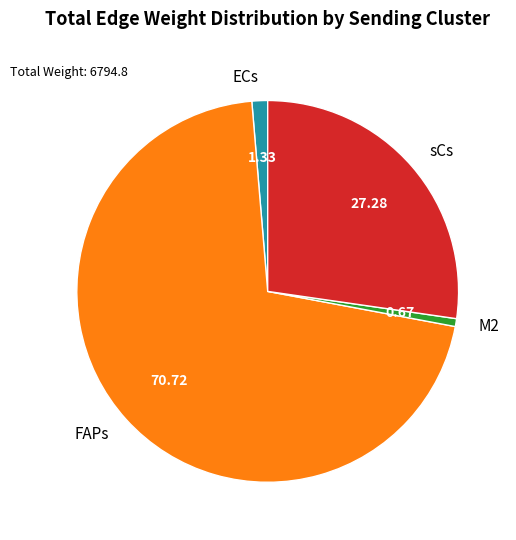

Is the sum of M2 and ECs greater than half?

No